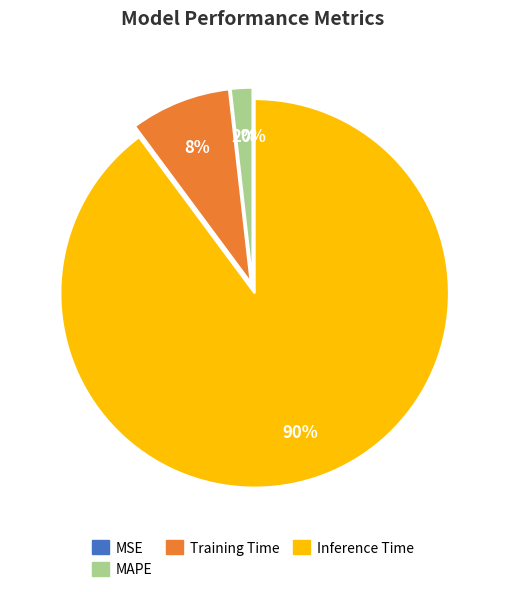

To the nearest percent, what is the difference between the largest and smallest slice percentages?

90%